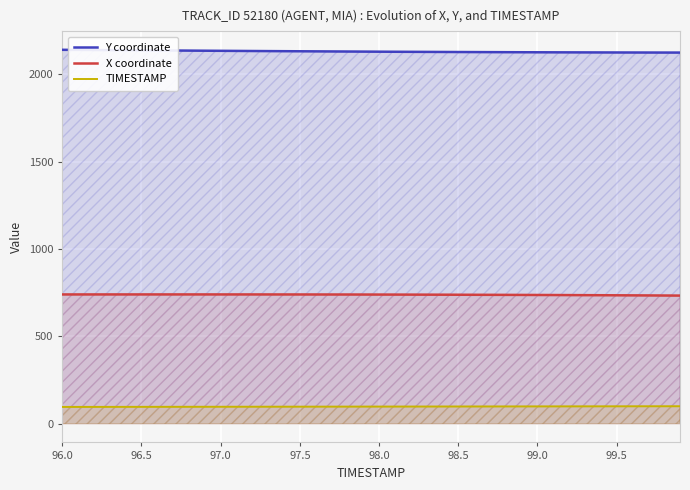

Rank the series by their average value, from highest to lowest.

Y coordinate, X coordinate, TIMESTAMP